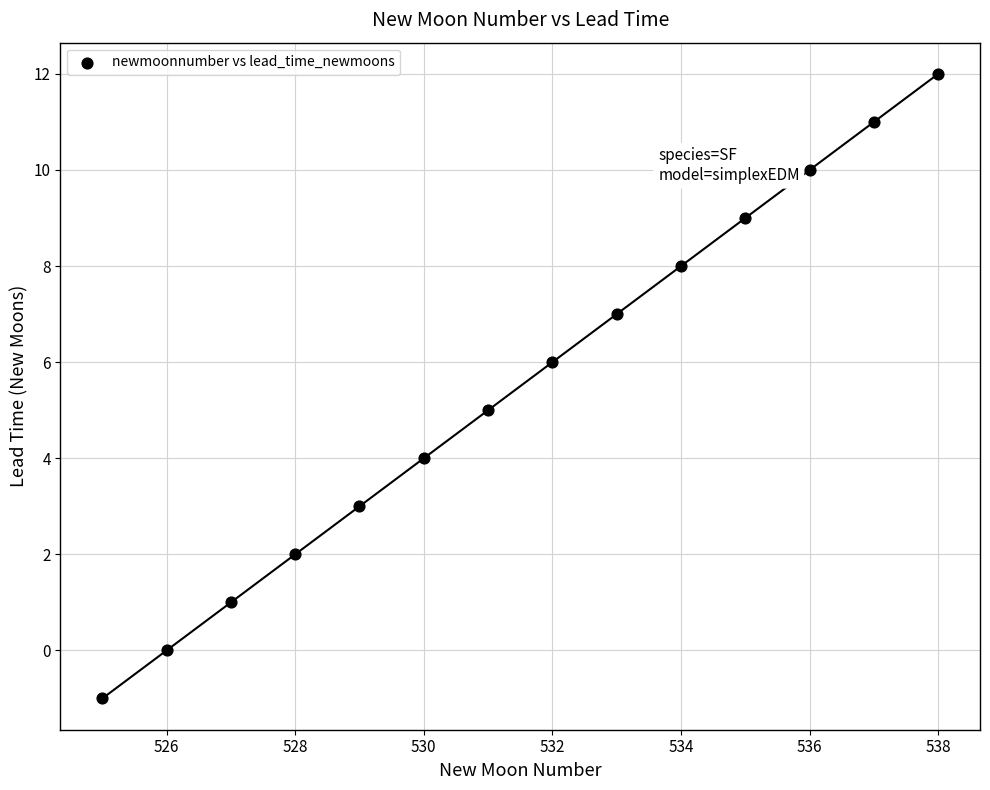

What is the range of Y values (max minus min)?

13